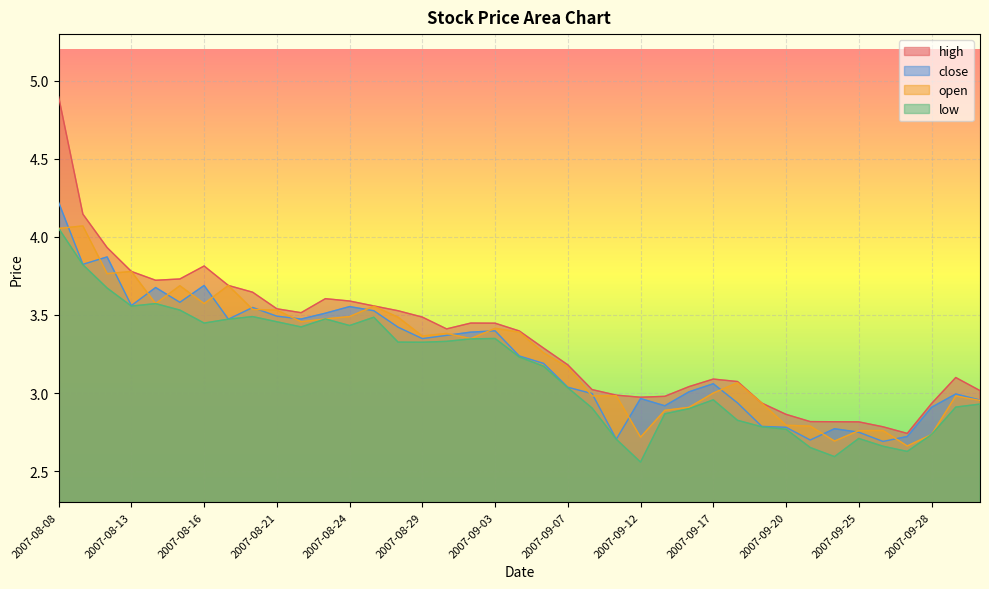

What is the spread (max minus min) of values at 2007-09-07?

0.1